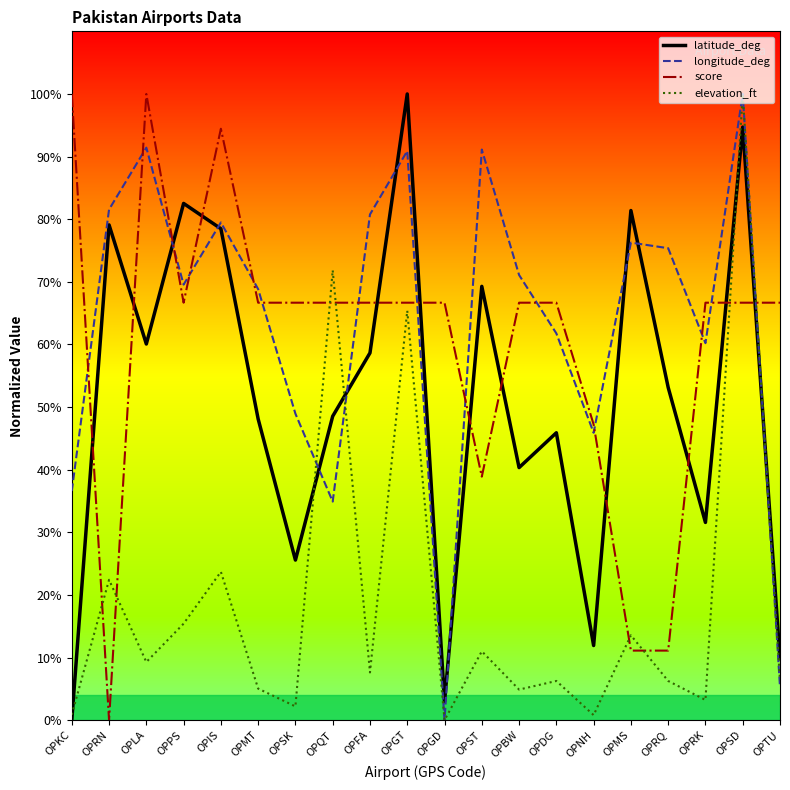

Does the chart have visible grid lines?

No